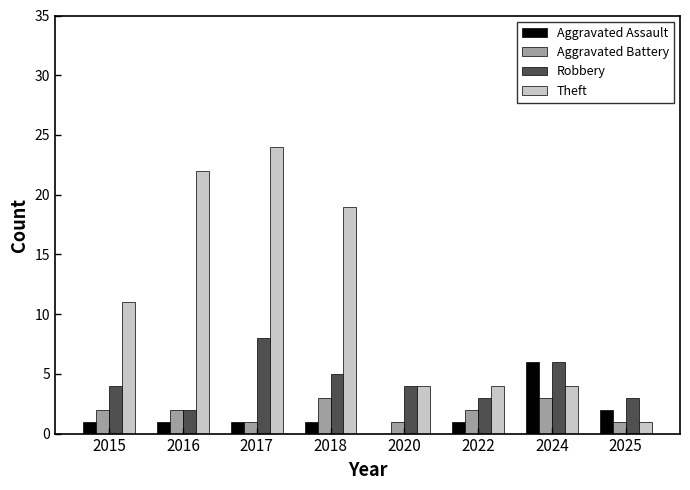

At which category is the sum across all series the highest?

2017